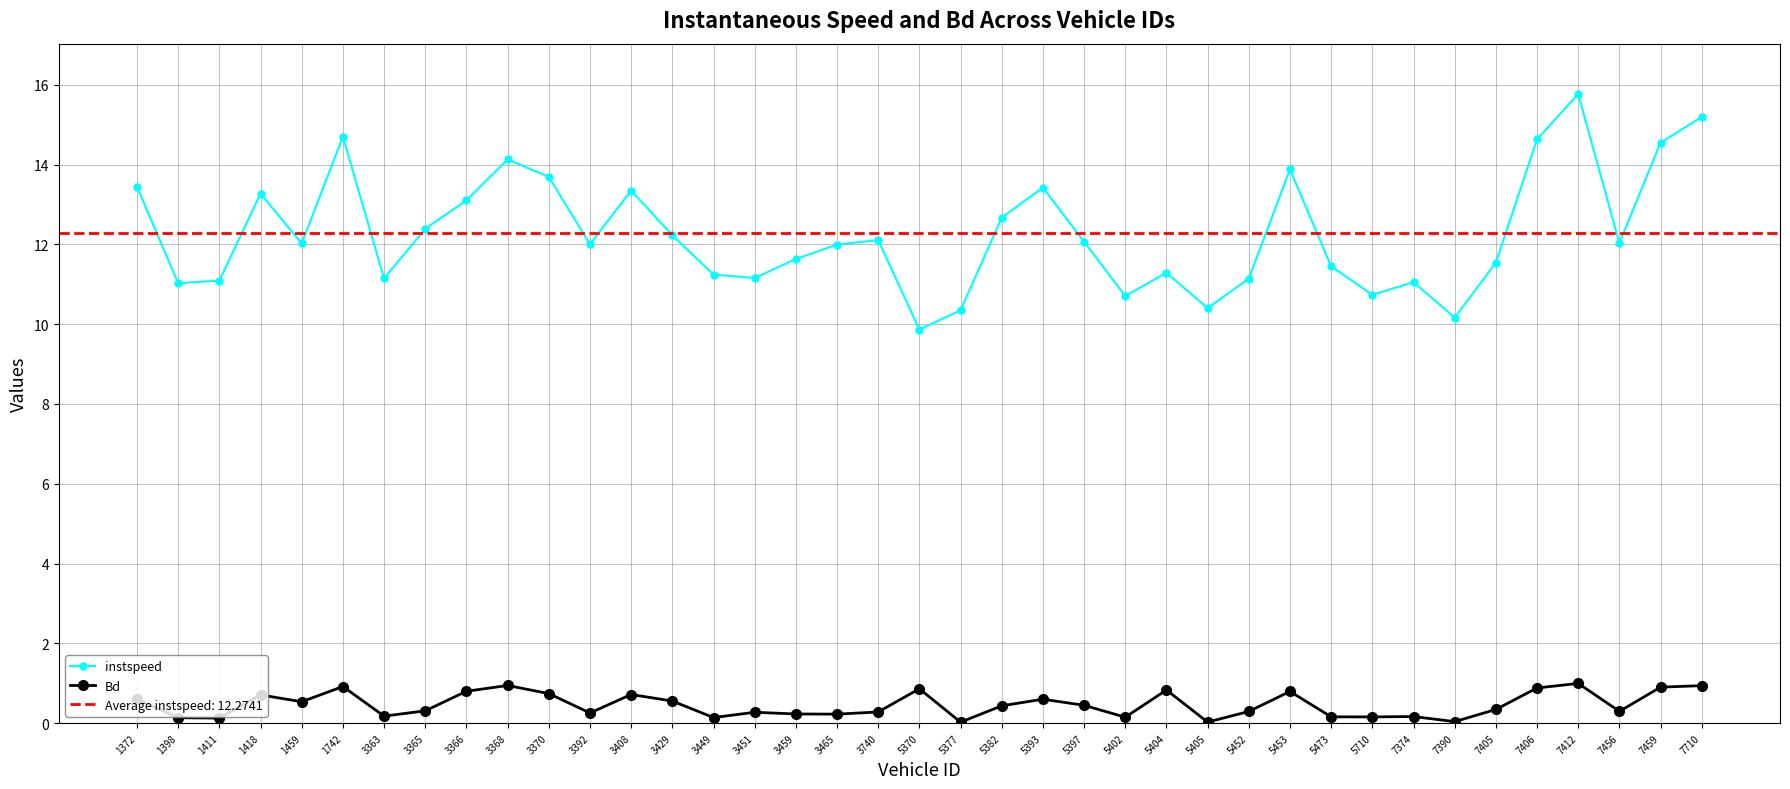

True or false: instspeed has more than 1 points higher than both neighbors.

True